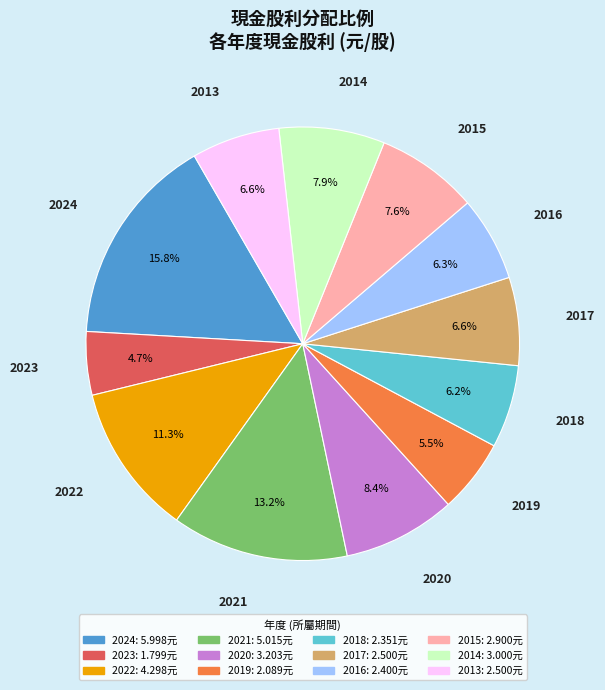

Which slice is the smallest?

2023